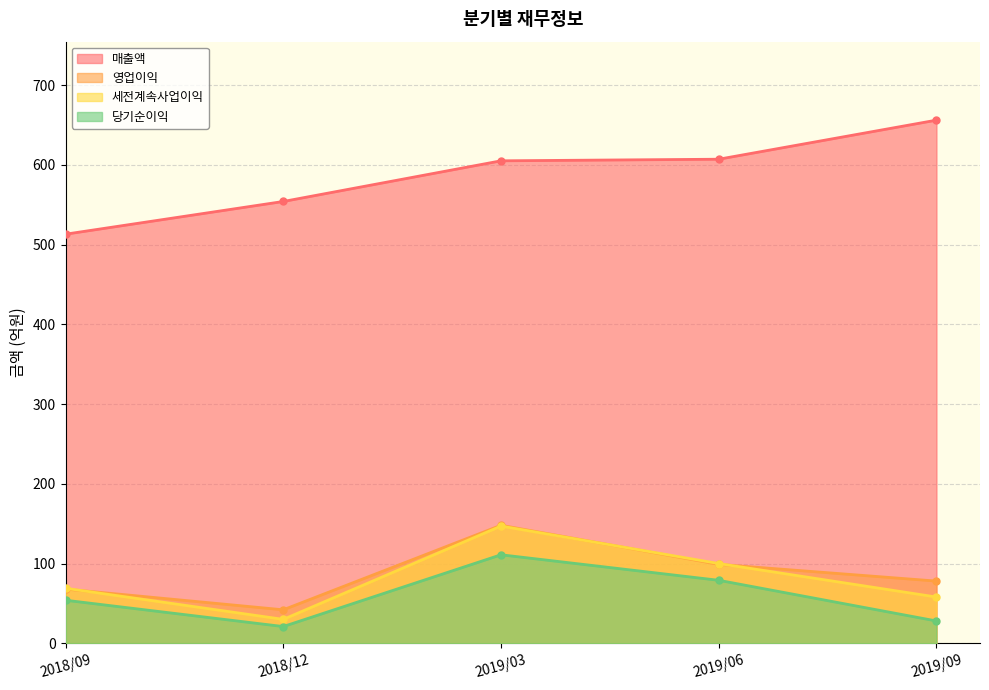

How many lines are shown in the chart?

4